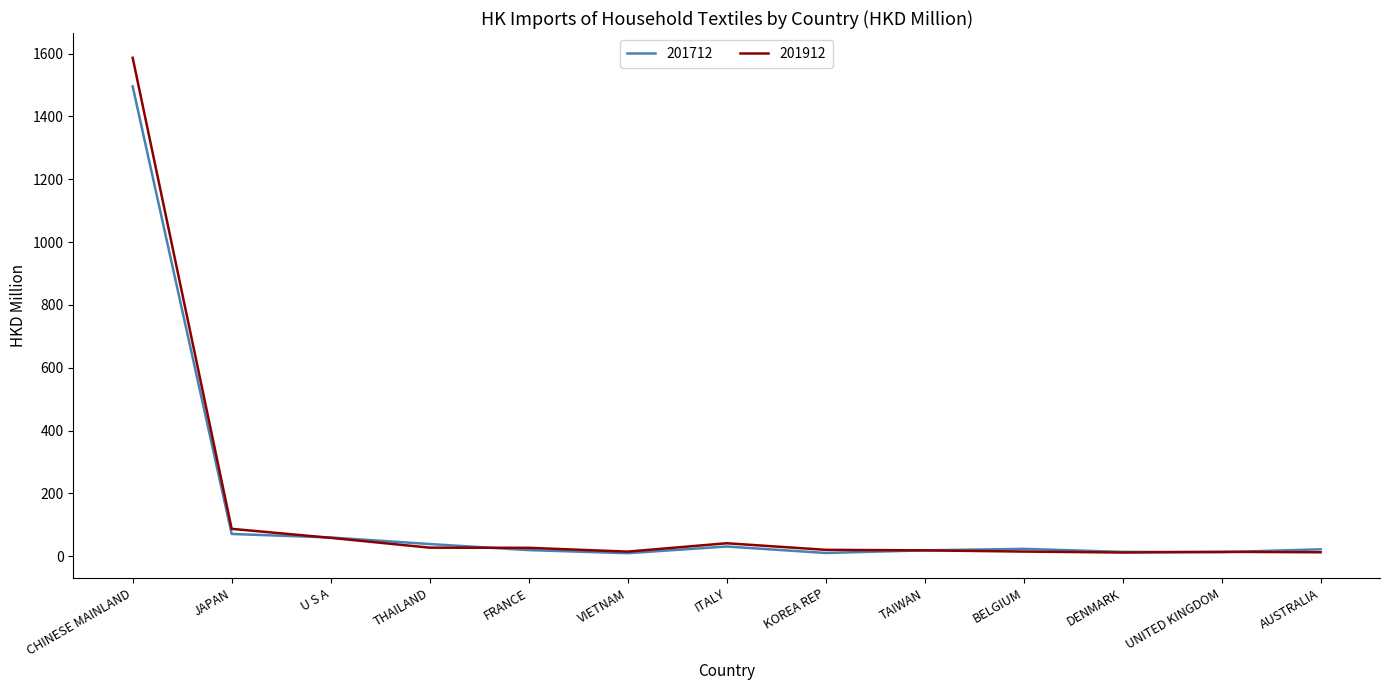

Is it true that 201912 equals 58.4 at U S A?

True